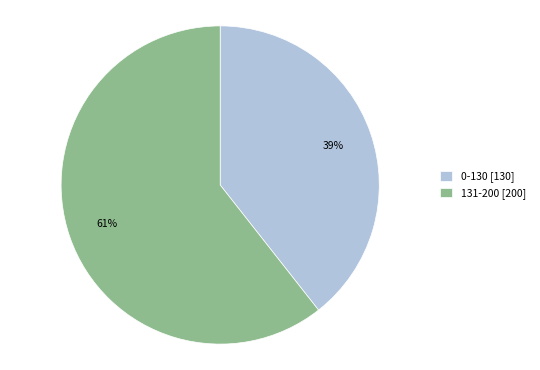

Combined, do 131-200 and 0-130 account for over 50%?

Yes